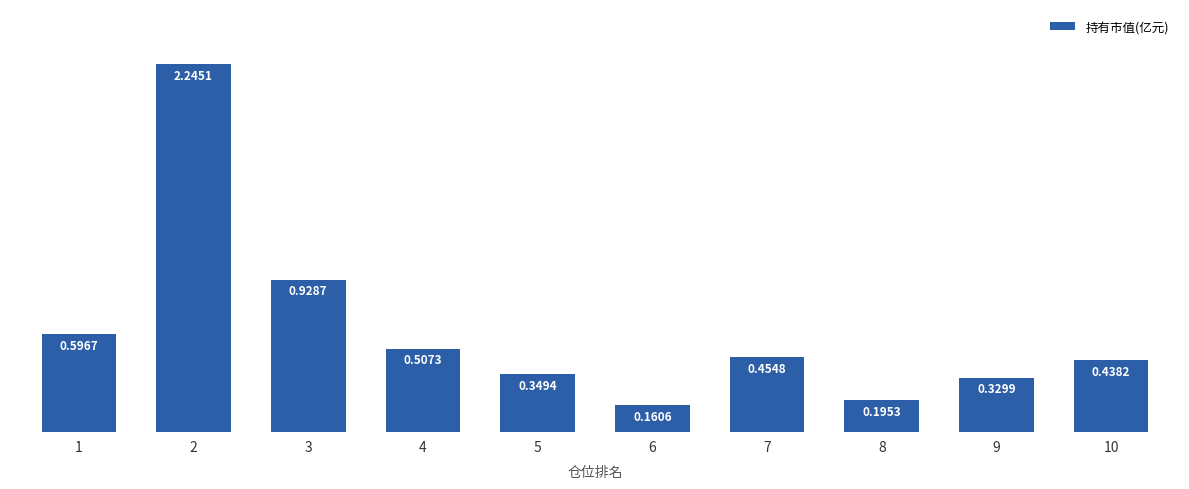

How many categories are shown in the chart?

10